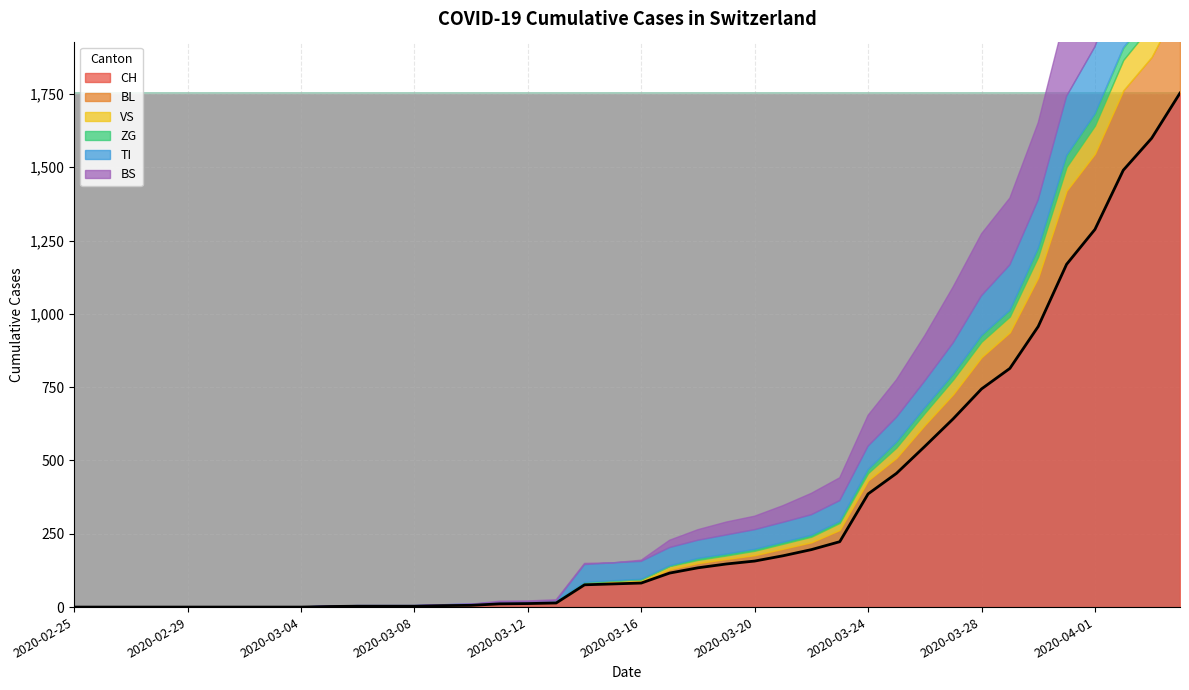

How many positive values does the TI series have?

22